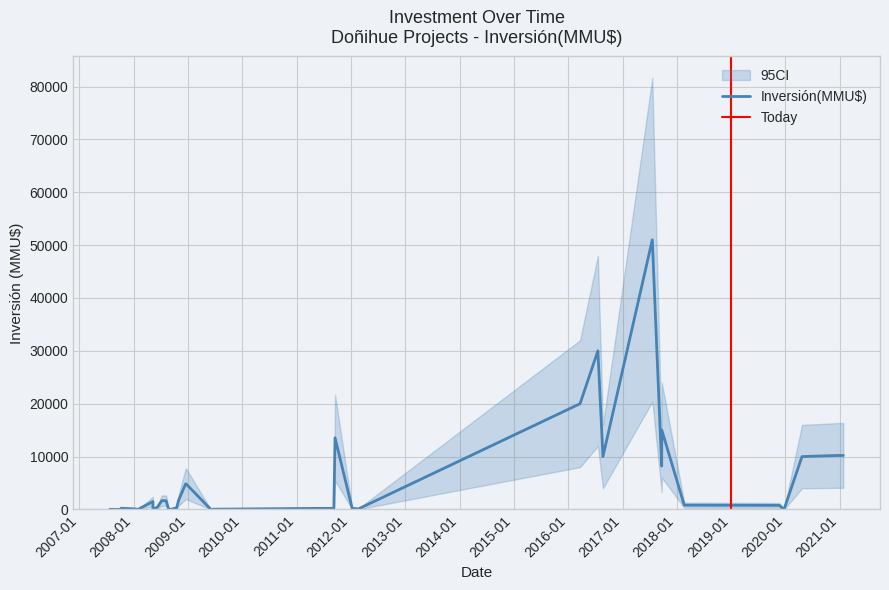

Rank the categories by value from highest to lowest.

2017-07-20, 2016-07-19, 2016-03-21, 2017-09-22, 2011-09-16, 2021-01-25, 2020-12-22, 2020-04-22, 2016-08-22, 2017-09-21, 2008-12-18, 2008-12-15, 2008-10-29, 2008-08-06, 2008-07-07, 2008-05-09, 2018-02-20, 2019-11-22, 2008-06-10, 2008-10-15, 2008-10-01, 2008-08-20, 2007-10-08, 2012-01-13, 2011-09-08, 2011-05-12, 2008-09-26, 2012-02-20, 2012-01-10, 2008-01-11, 2009-07-06, 2008-05-09, 2007-07-25, 2009-06-02, 2007-10-05, 2007-08-31, 2019-12-23, 2008-09-01, 2008-05-14, 2008-01-29